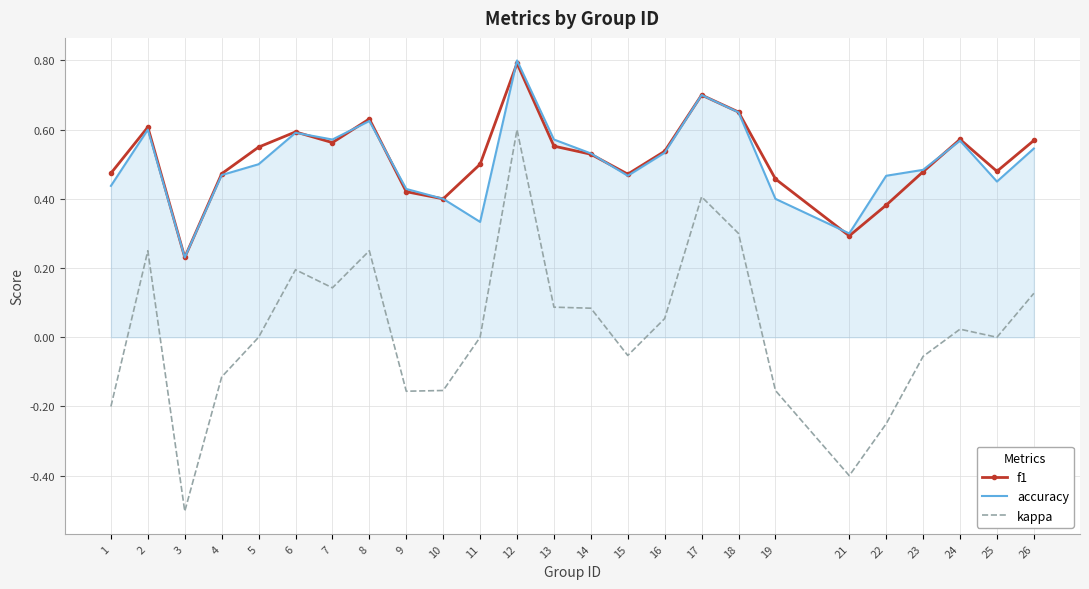

Count the accuracy values in the range 0 to 1.

25